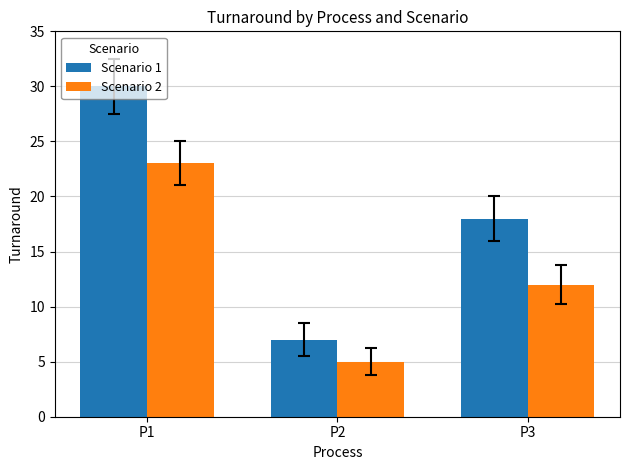

Count the Scenario 2 values in the range 5 to 23.

3